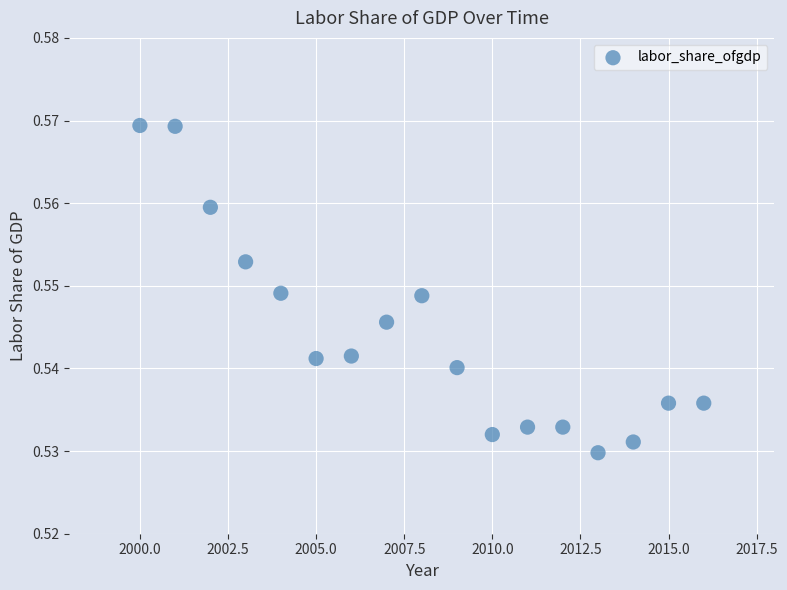

What is the range of X values (max minus min)?

16.0